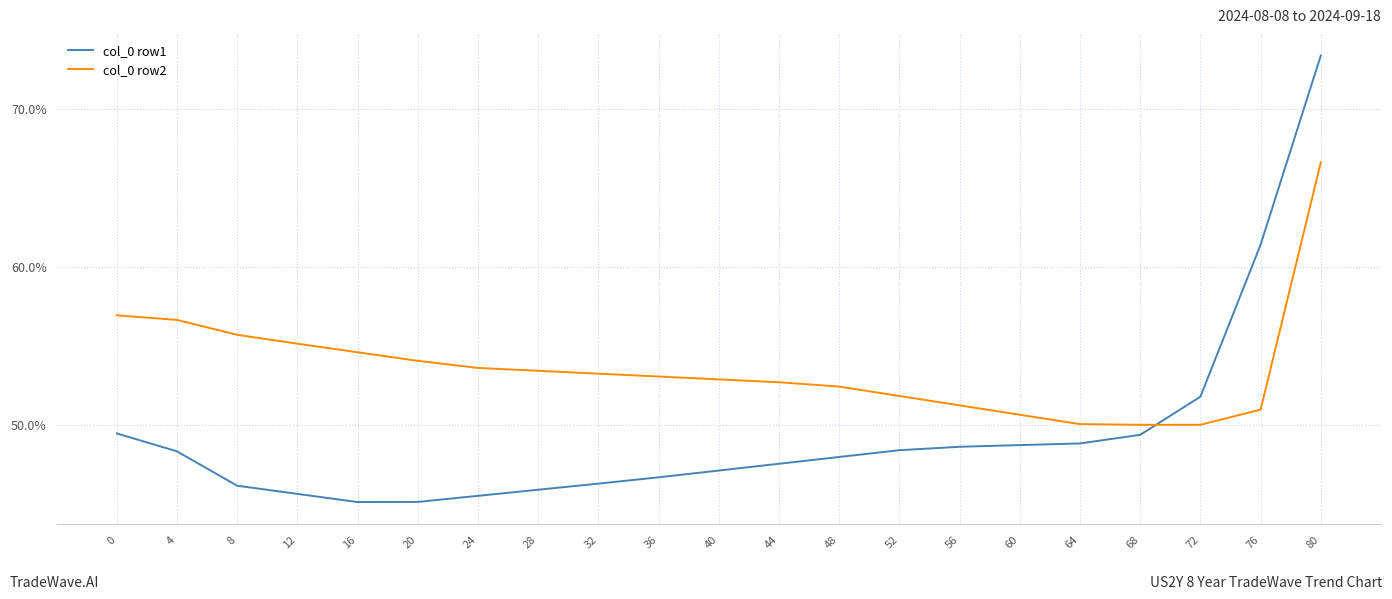

What is the sum of all col_0 row2 values?

1125.3